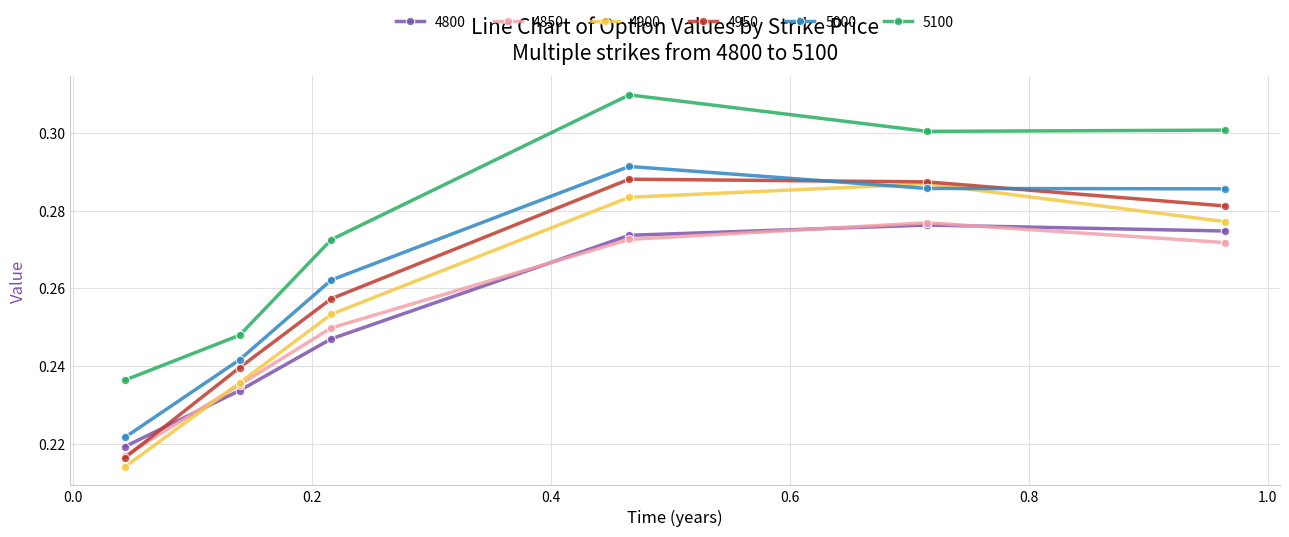

In 4850, how many points are higher than both neighbors (excluding endpoints)?

1